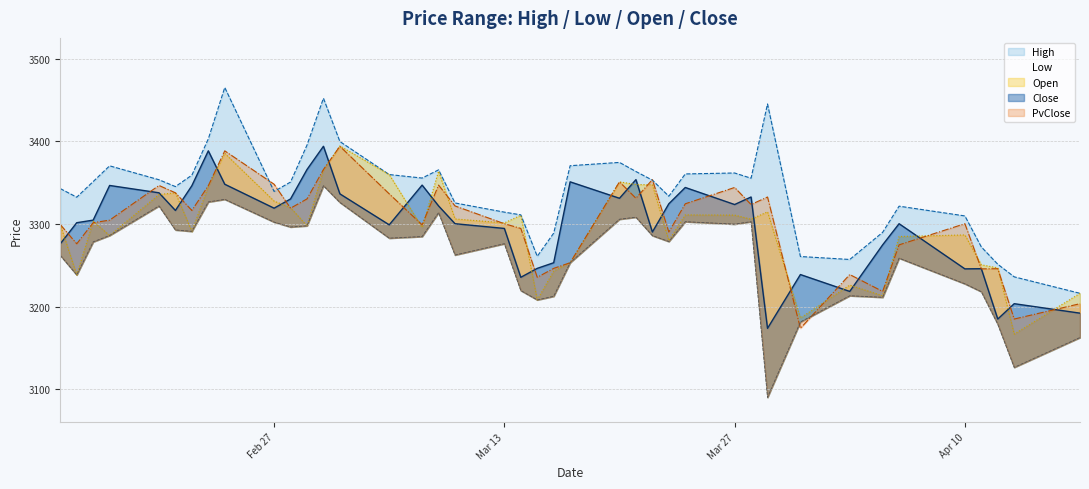

Where is the first local minimum for Low?

2023-02-15